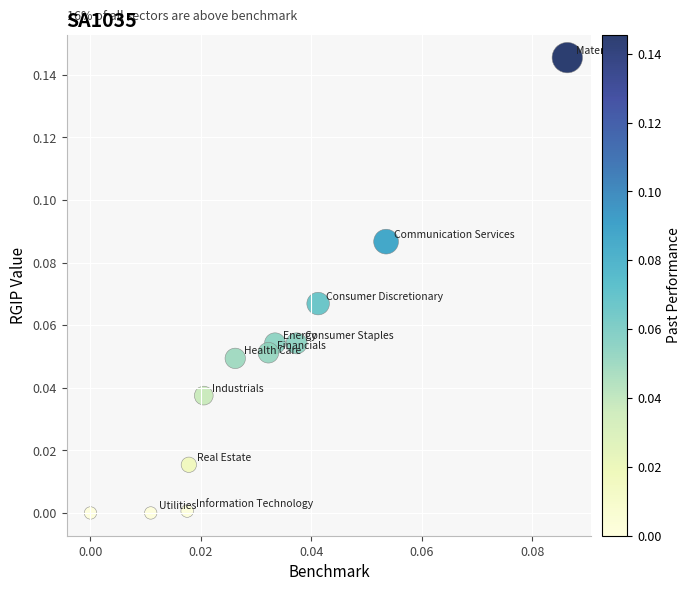

How many data points are displayed?

12